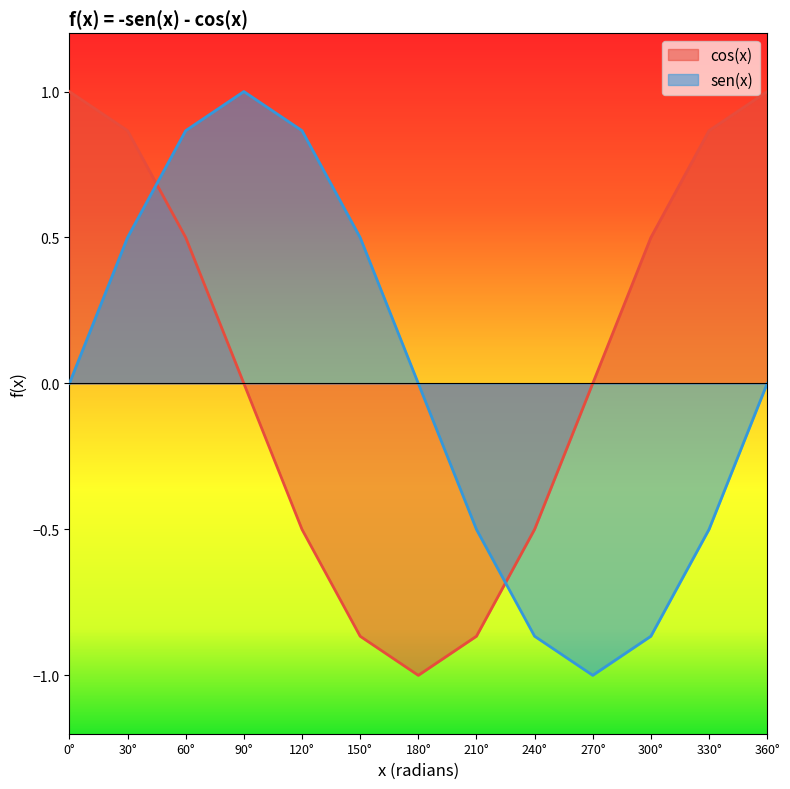

What is the difference between the second highest and minimum values in the sen(x) series?

1.9